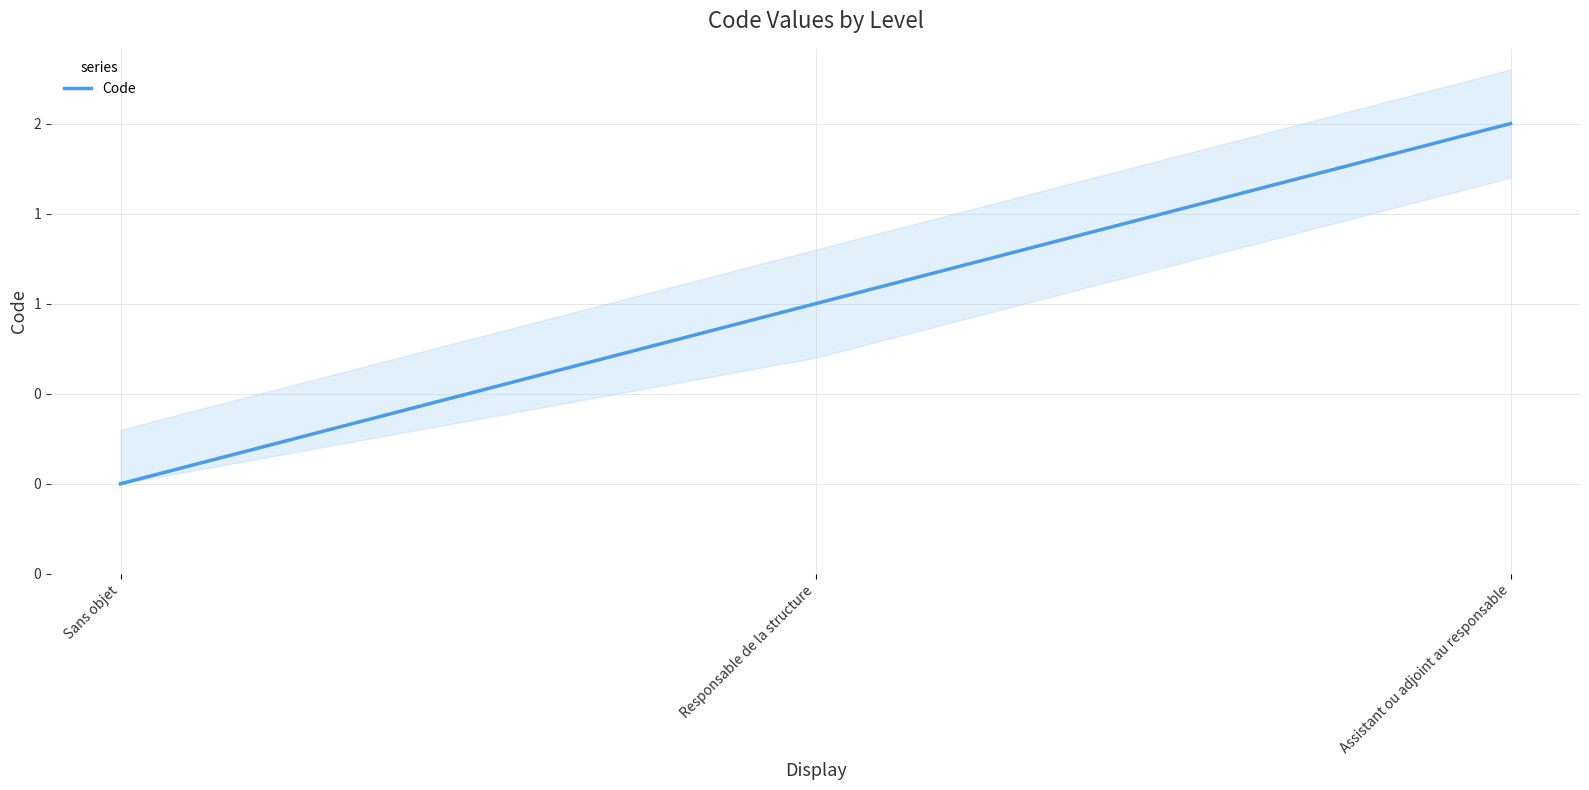

What is the label of the 1st point from the left?

Sans objet